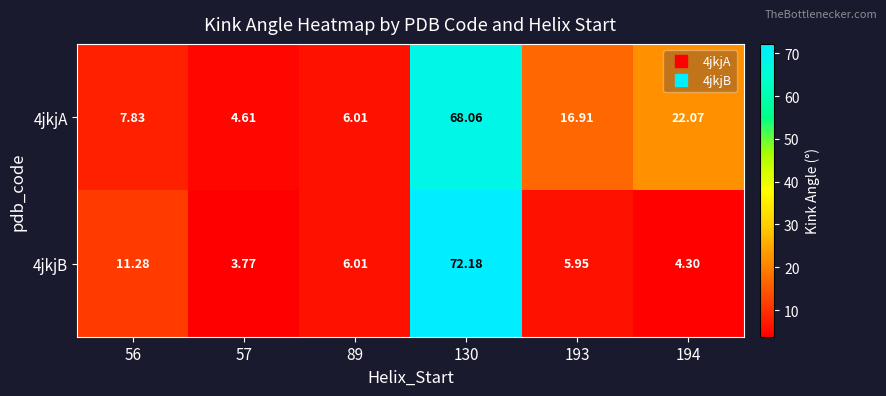

At which category is the sum across all series the highest?

130